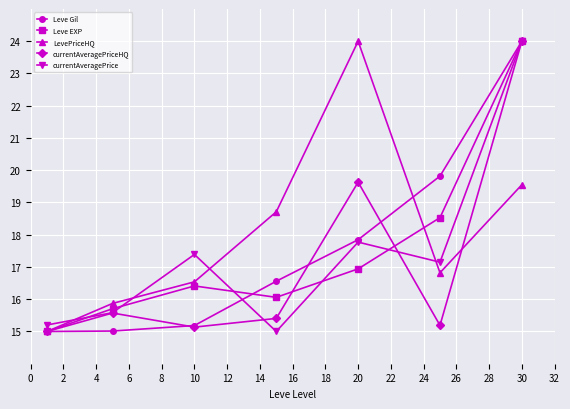

At how many categories does at least one series exceed 16?

5